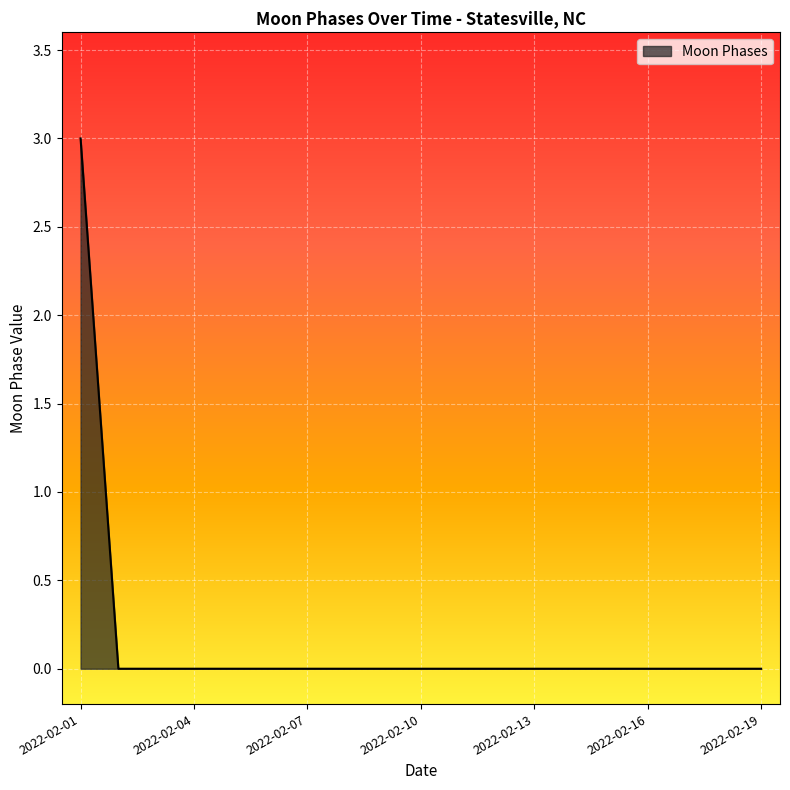

What is the difference between the maximum and minimum values?

3